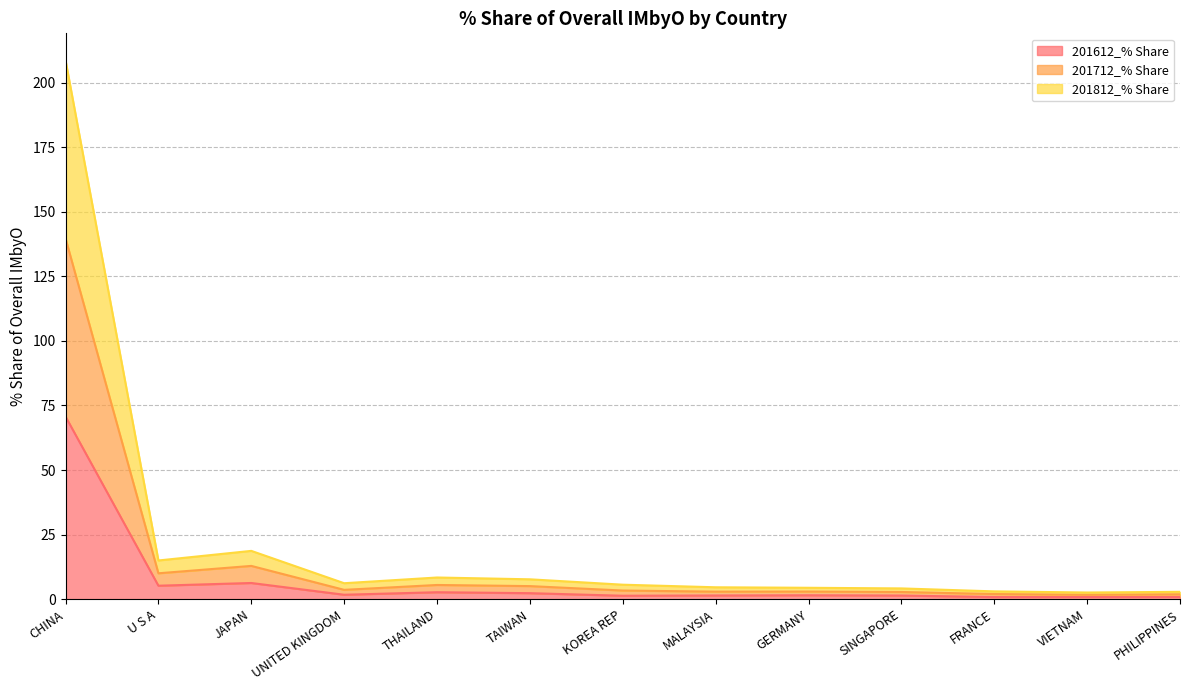

How many data points in 201612_% Share are less than 1?

3